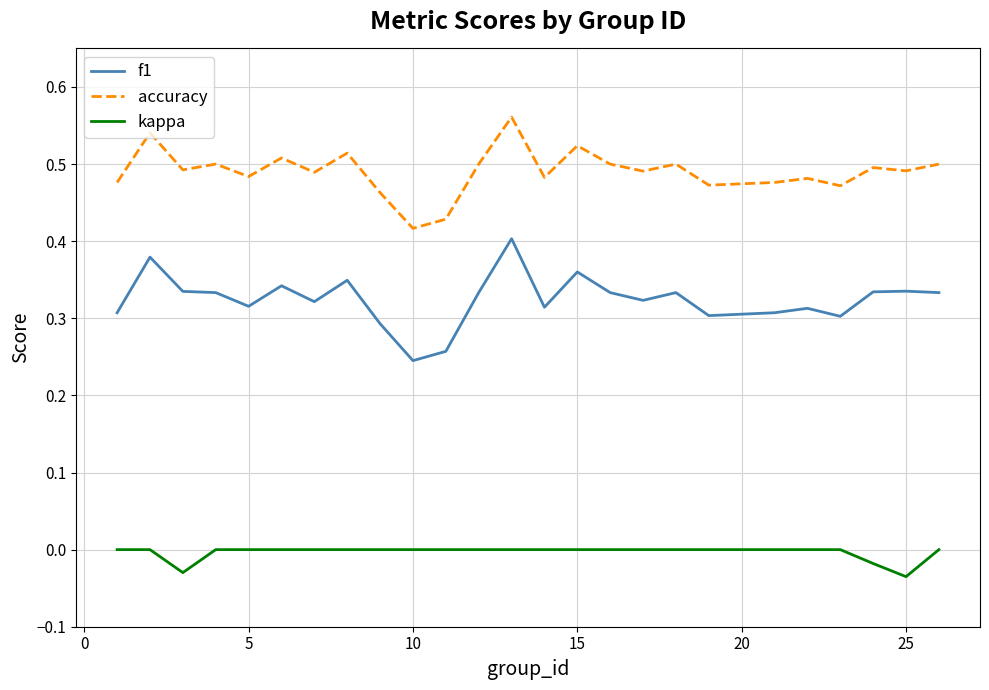

Rank the series by their average value, from lowest to highest.

kappa, f1, accuracy